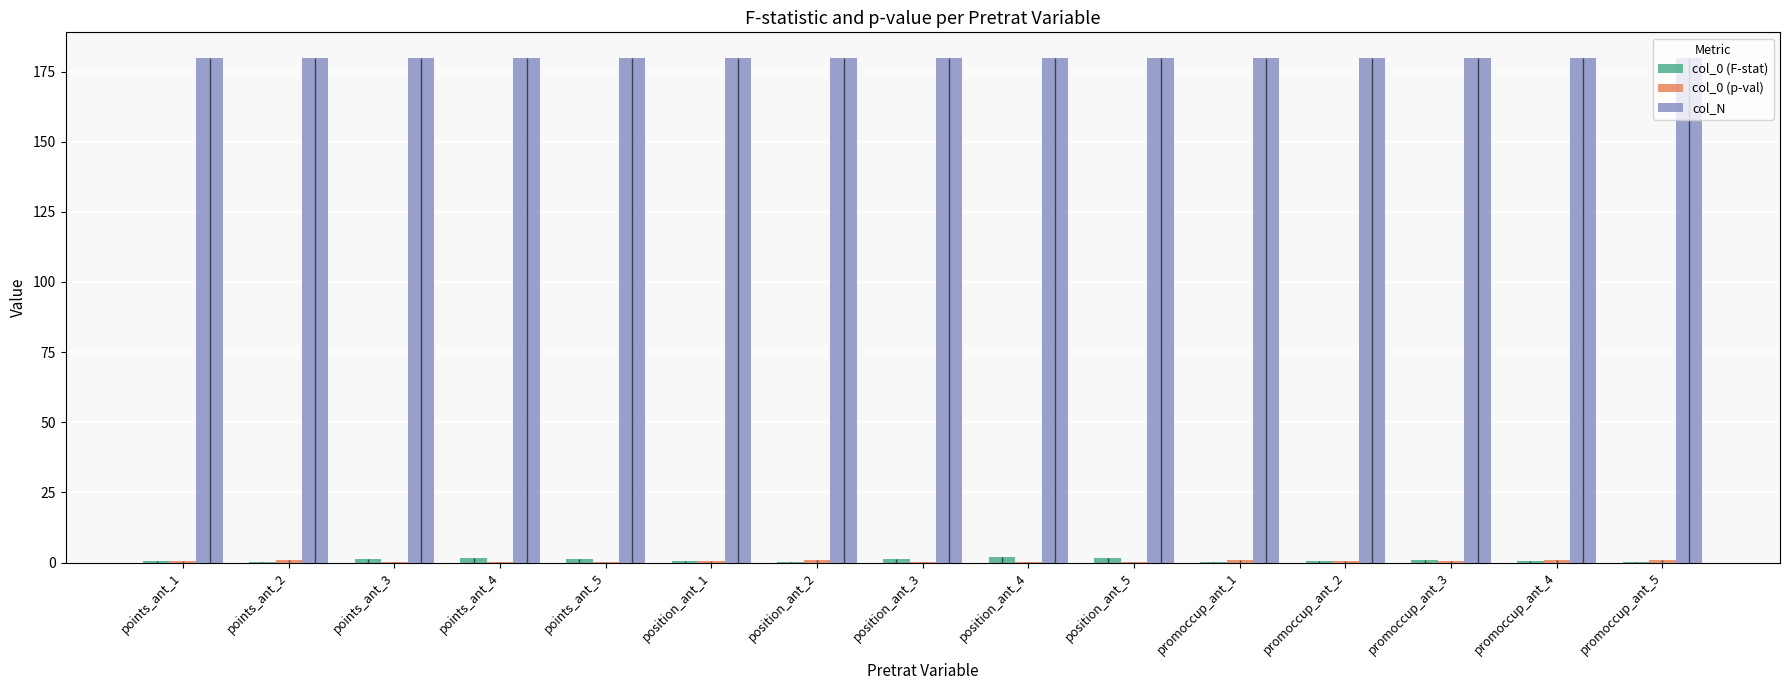

Which series has the widest spread of values?

col_0 (F-stat)